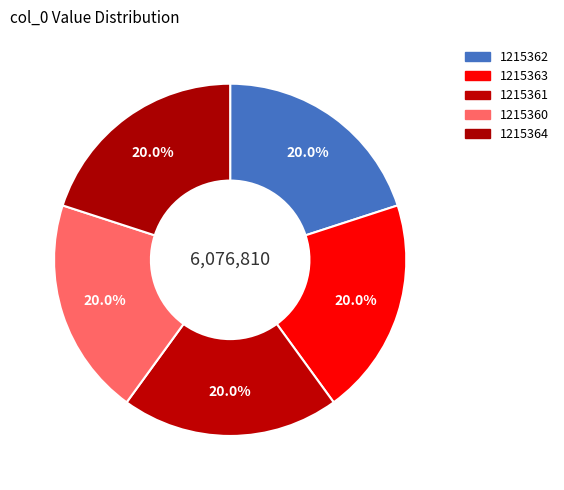

The 1215360 slice represents 20% of the pie. True or false?

True